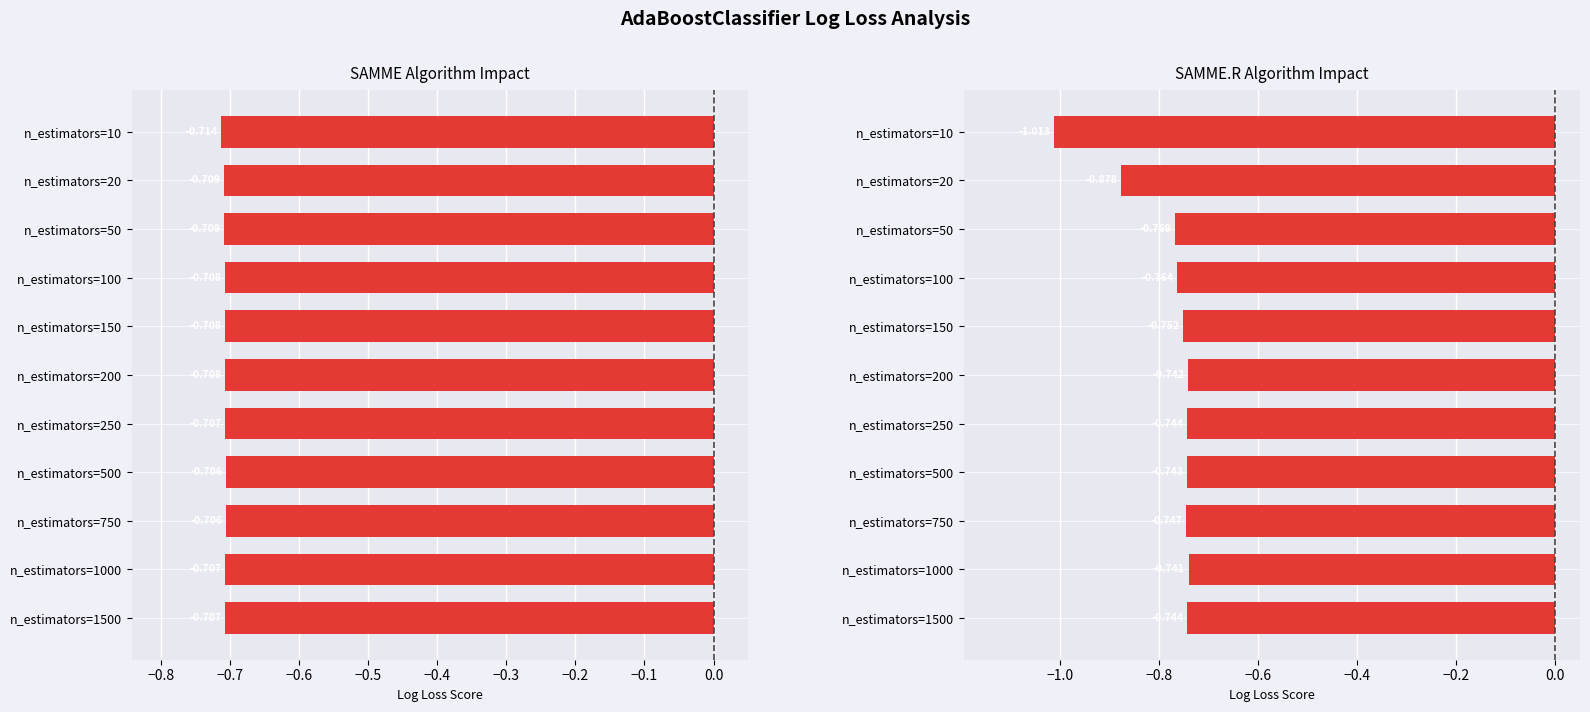

Rank the series at n_estimators=1500 from lowest to highest value.

SAMME.R, SAMME